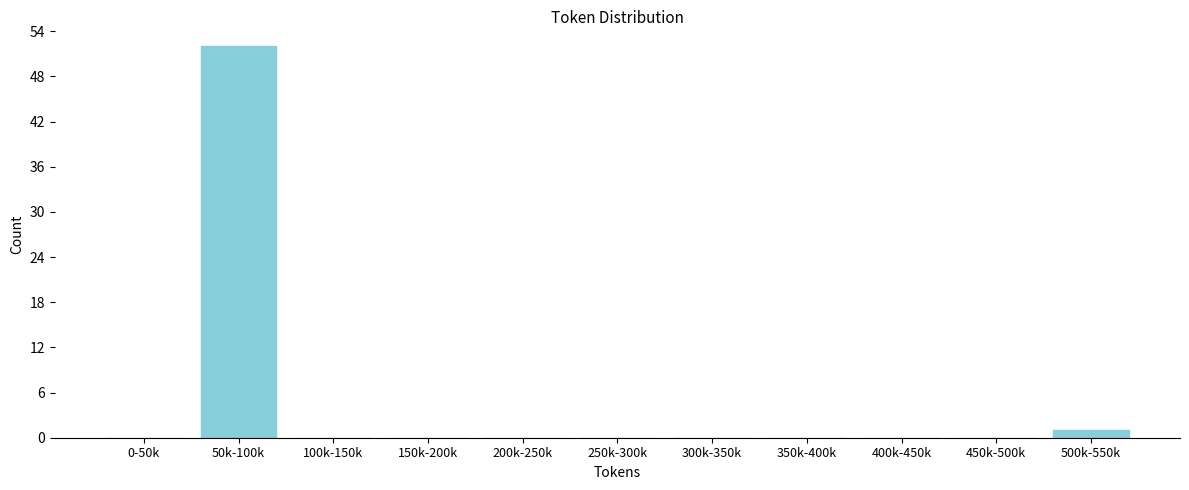

Reading left to right, transcribe all the data shown in this chart.

0-50k=0	50k-100k=52	100k-150k=0	150k-200k=0	200k-250k=0	250k-300k=0	300k-350k=0	350k-400k=0	400k-450k=0	450k-500k=0	500k-550k=1